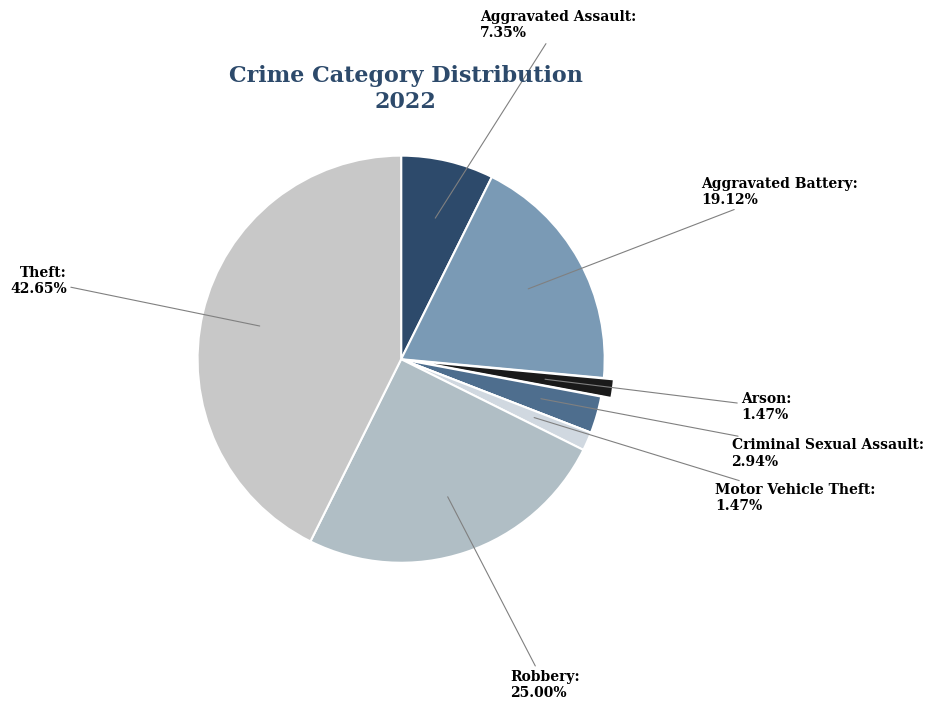

Which category has the biggest portion of the pie?

Theft